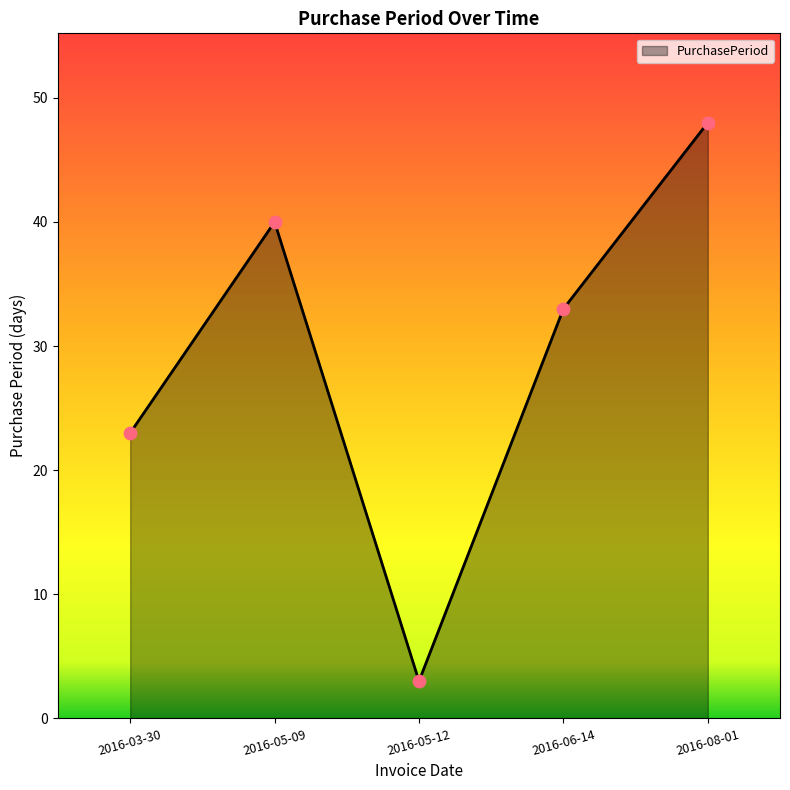

What is the ratio of the value at 2016-05-09 to the value at 2016-08-01?

0.8